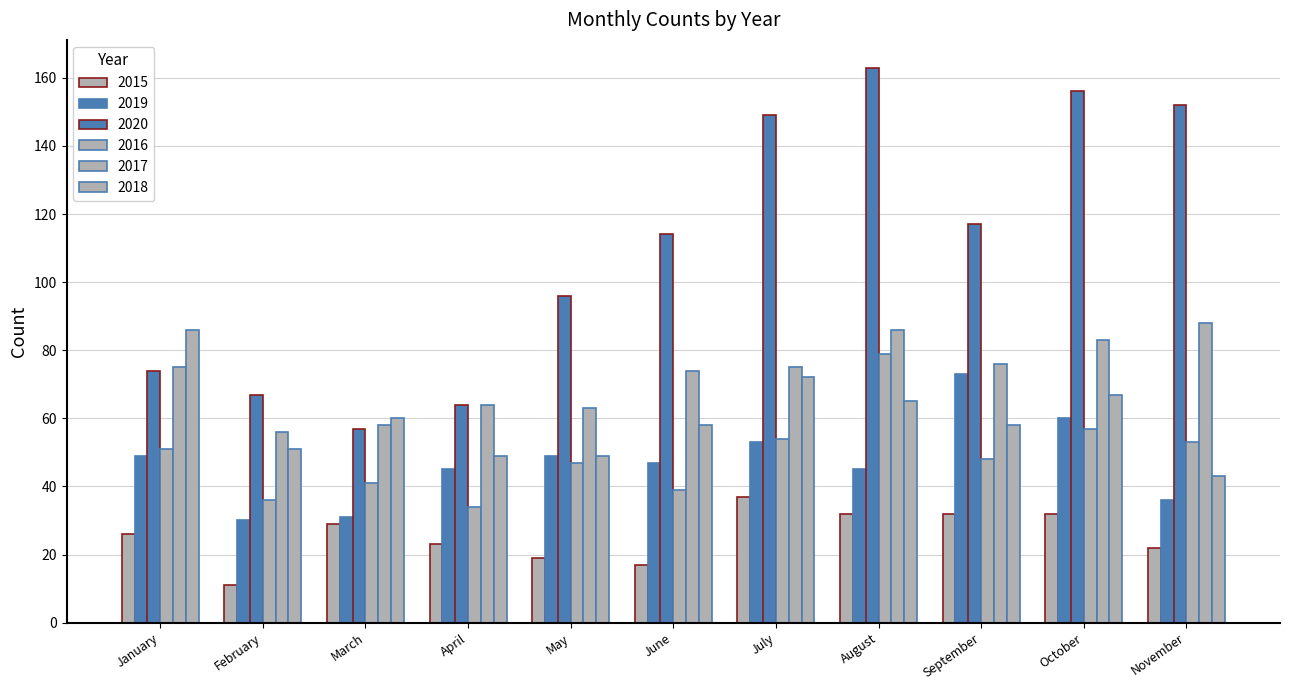

True or false: 2020 has a value of 163 at August.

True